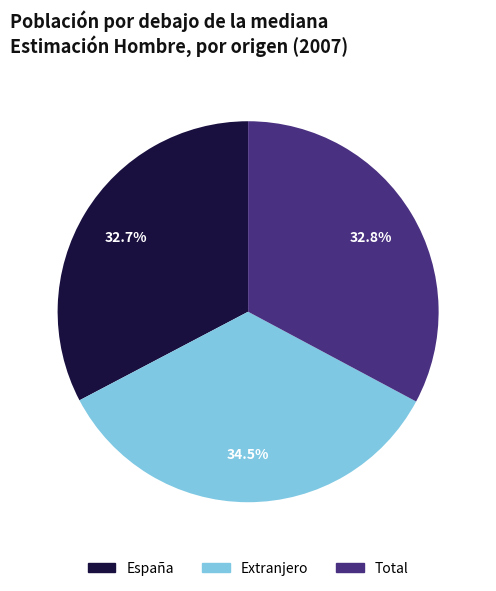

To the nearest percent, what percentage of the pie is Total?

33%